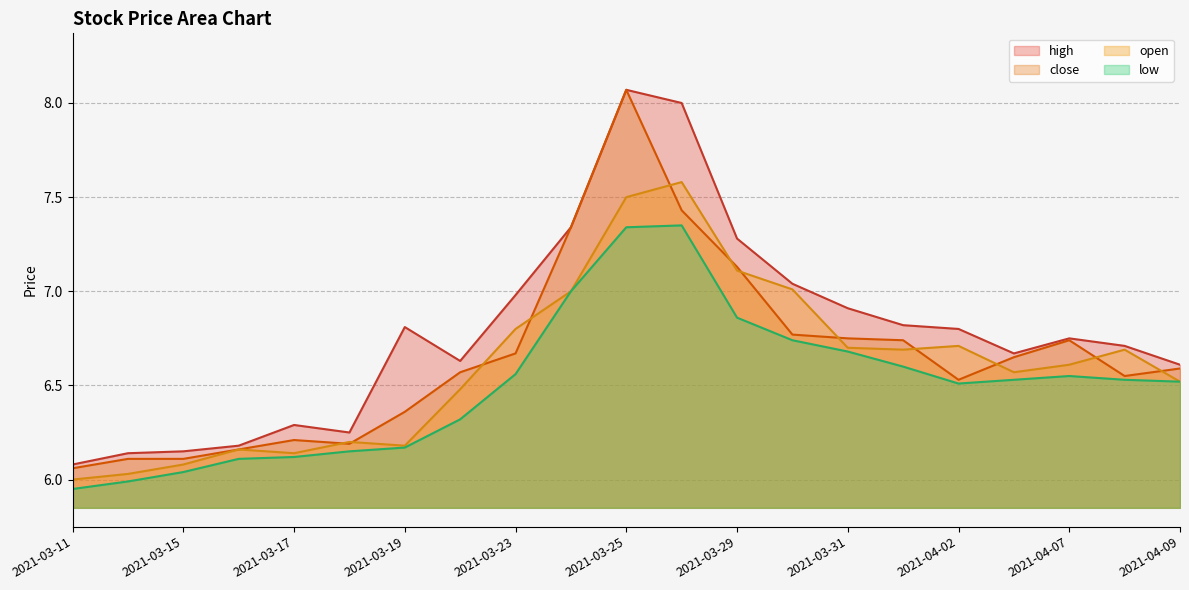

What is the value of the open point at the 21st from the left?

6.5